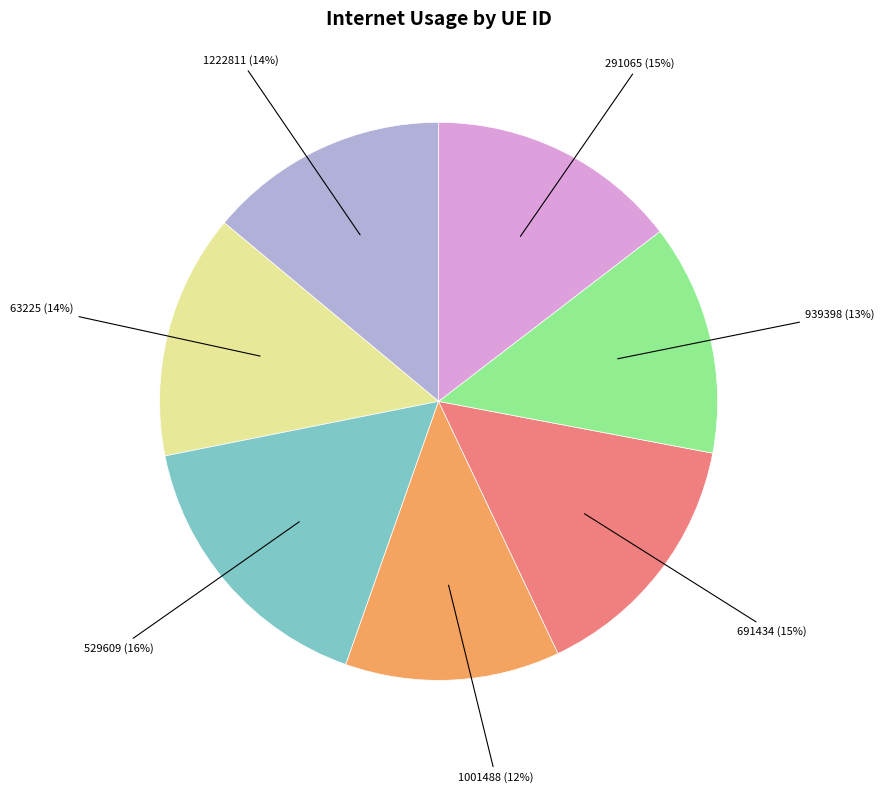

True or false: 529609 accounts for 9% of the total.

False